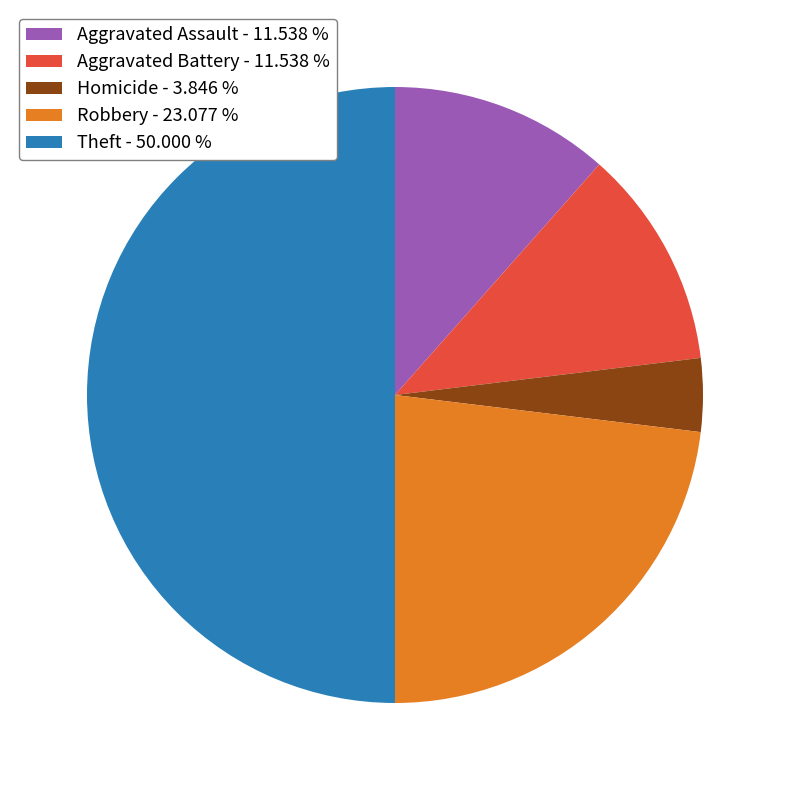

What is the ratio of the value at Aggravated Assault - 11.538 % to the value at Aggravated Battery - 11.538 %?

1.0